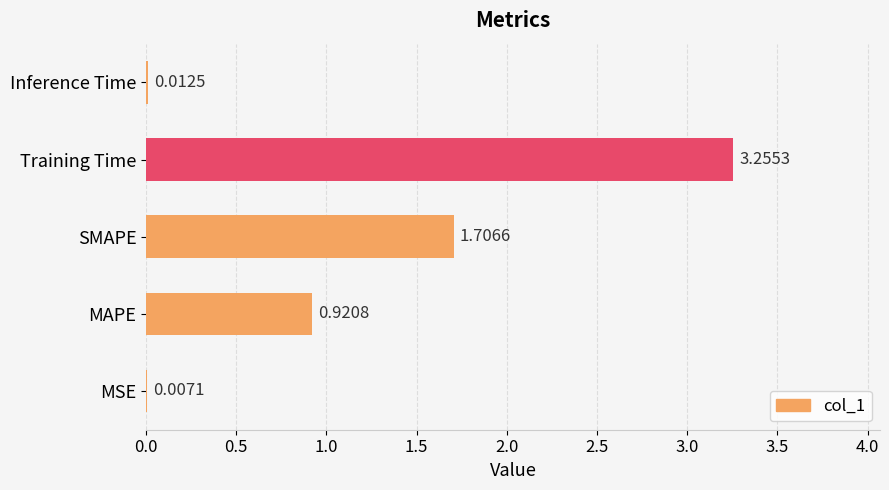

Between Training Time and Inference Time, which is larger?

Training Time